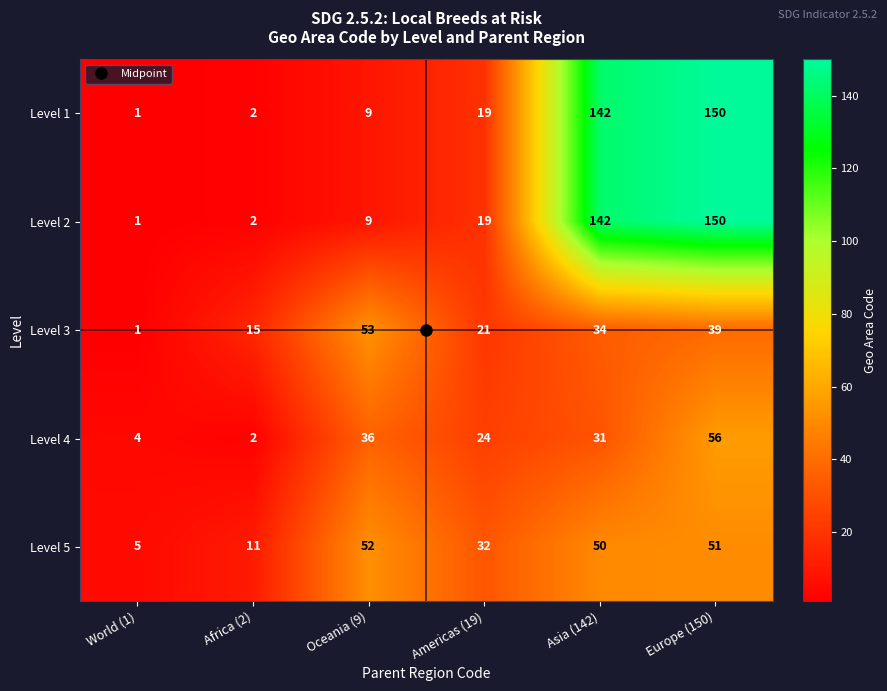

At which label is Level 3 closest to 27?

Americas (19)